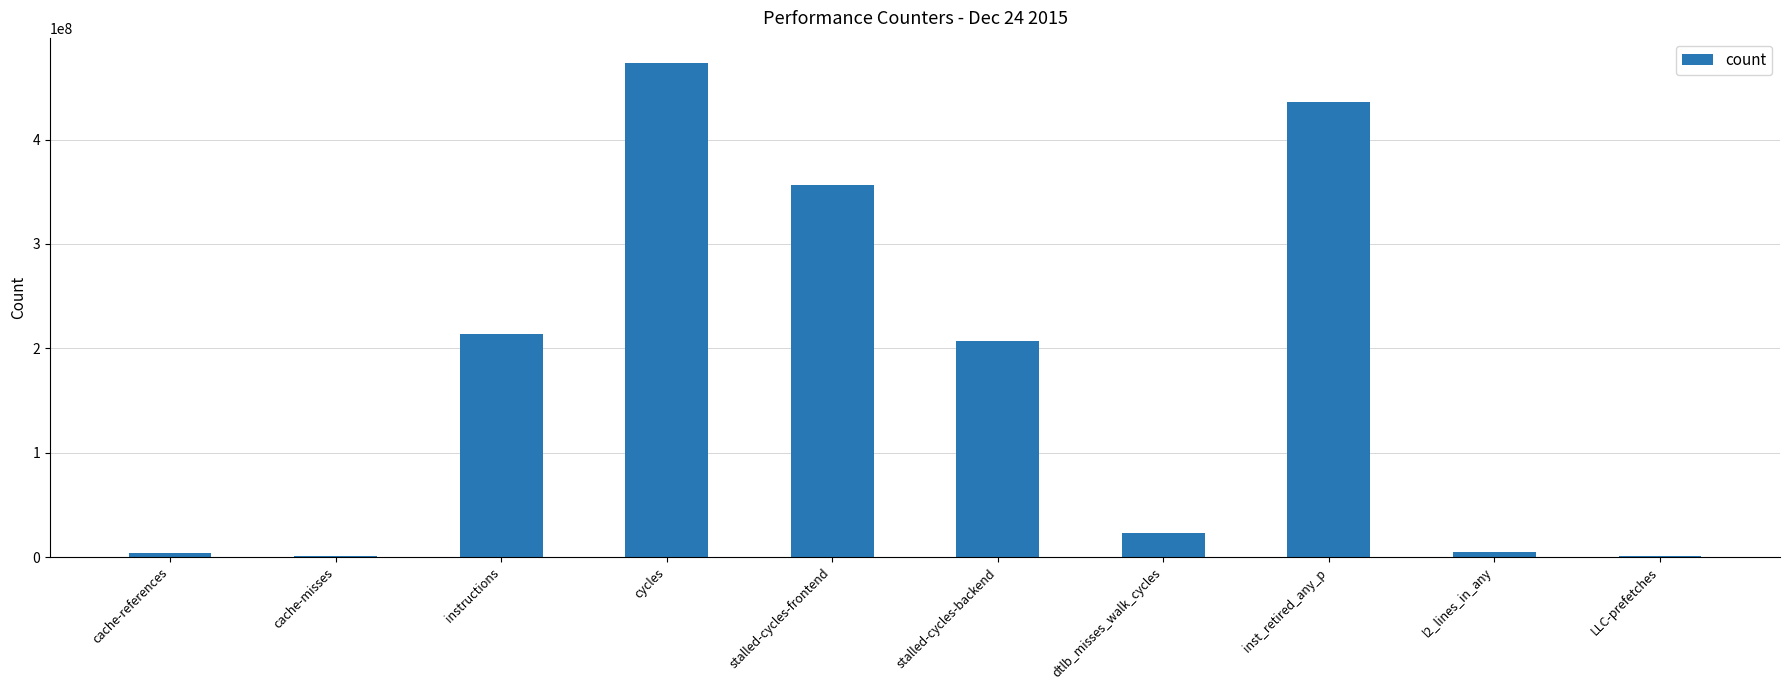

What is the maximum value shown in the chart?

473701361